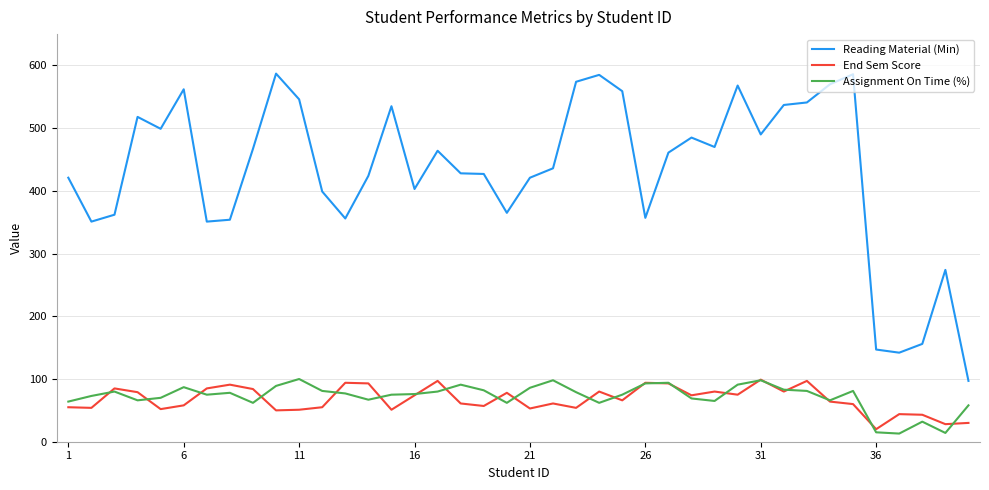

At how many categories does at least one series exceed 473?

16